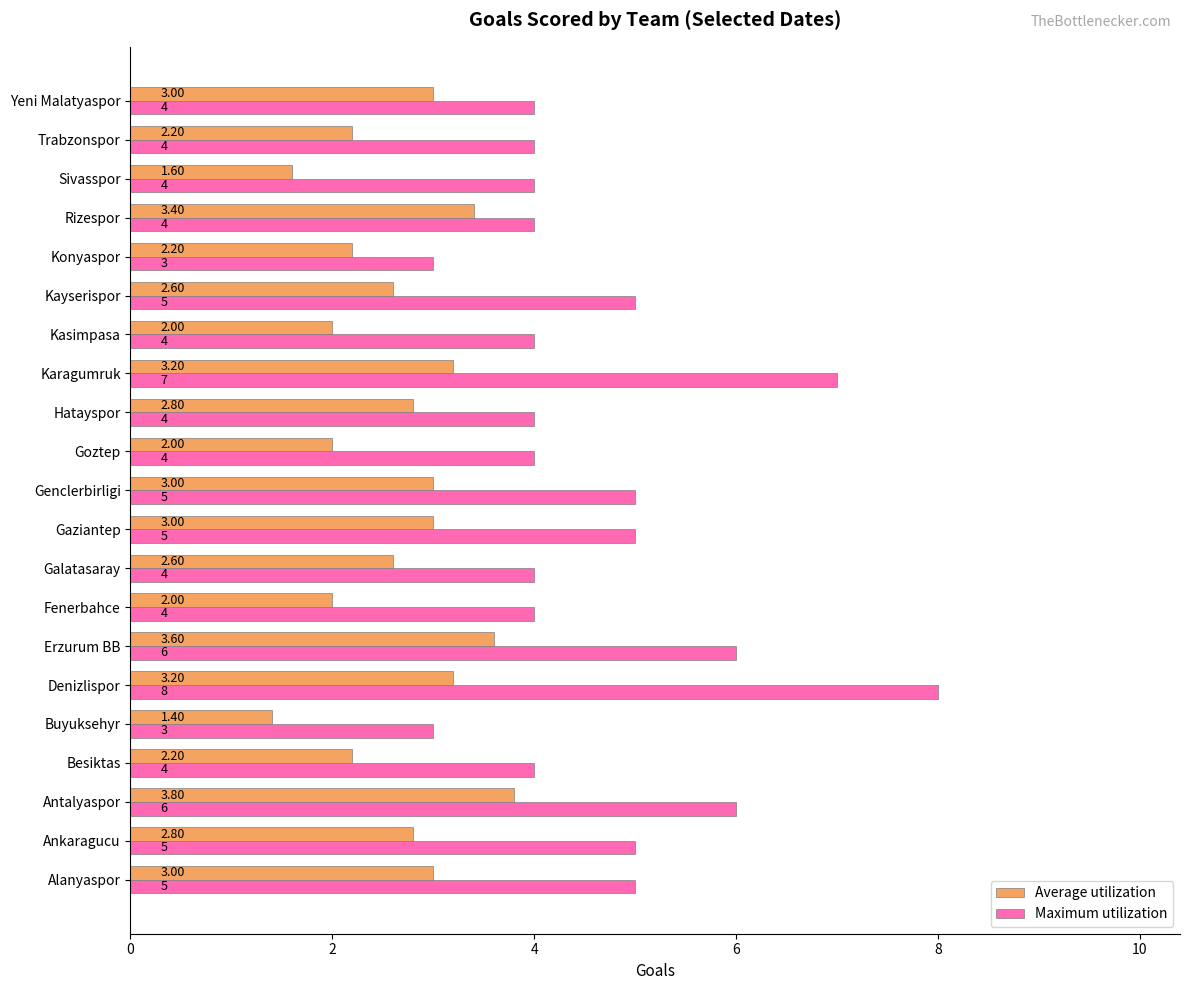

Rank the series by their maximum value, from lowest to highest.

Average utilization, Maximum utilization